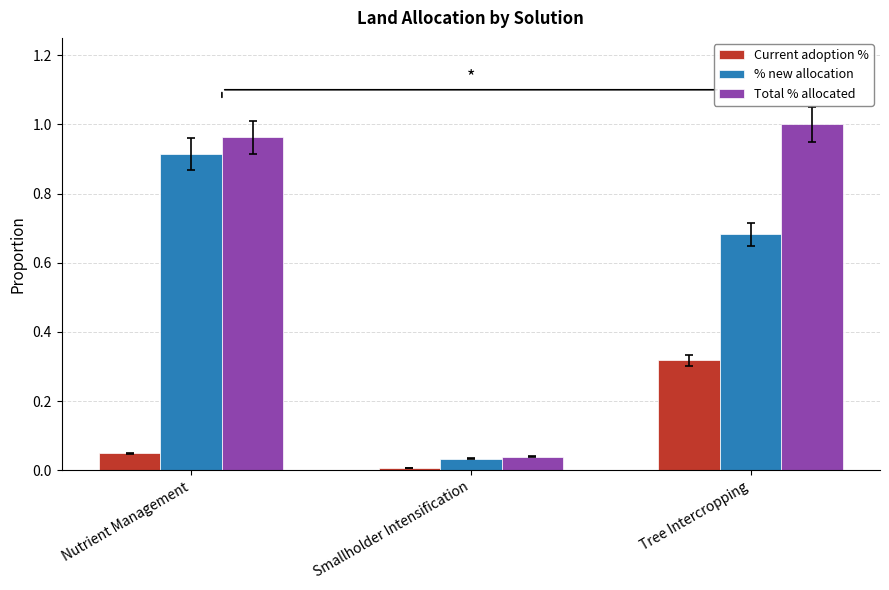

Rank the series at Tree Intercropping from lowest to highest value.

Current adoption %, % new allocation, Total % allocated